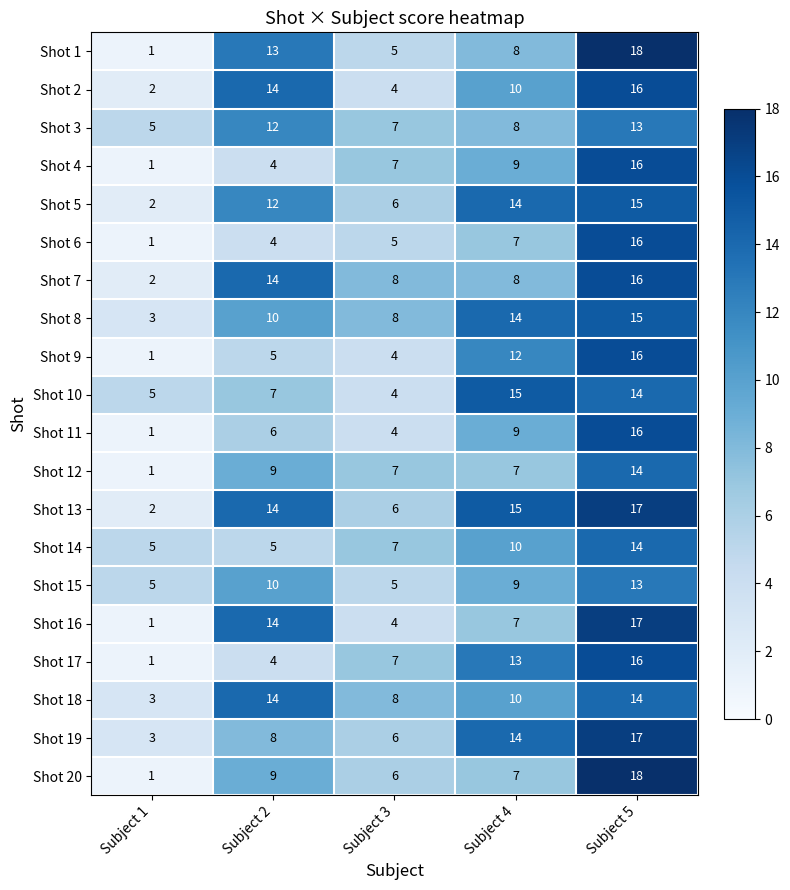

What value does the Shot 18 series have at Subject 2?

14